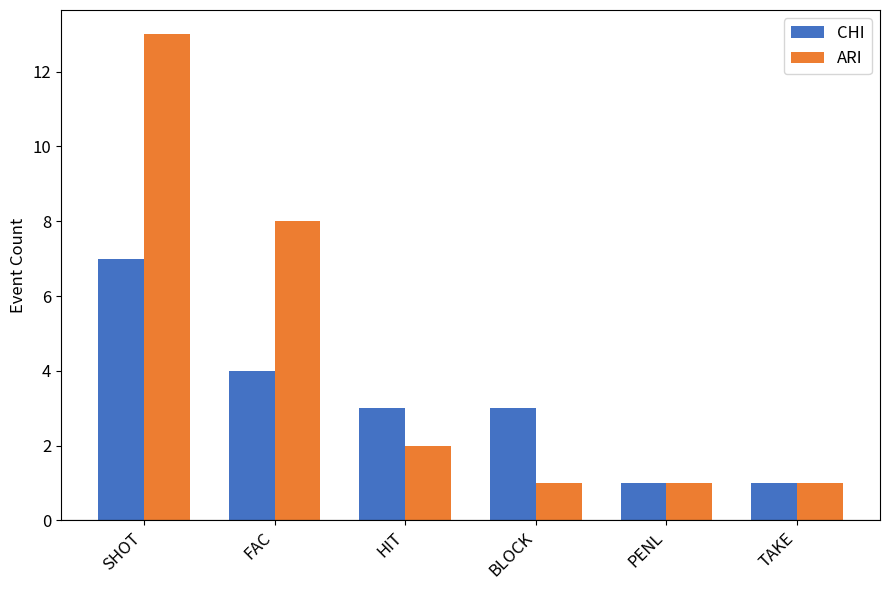

What is the label of the 3rd bar from the left?

HIT